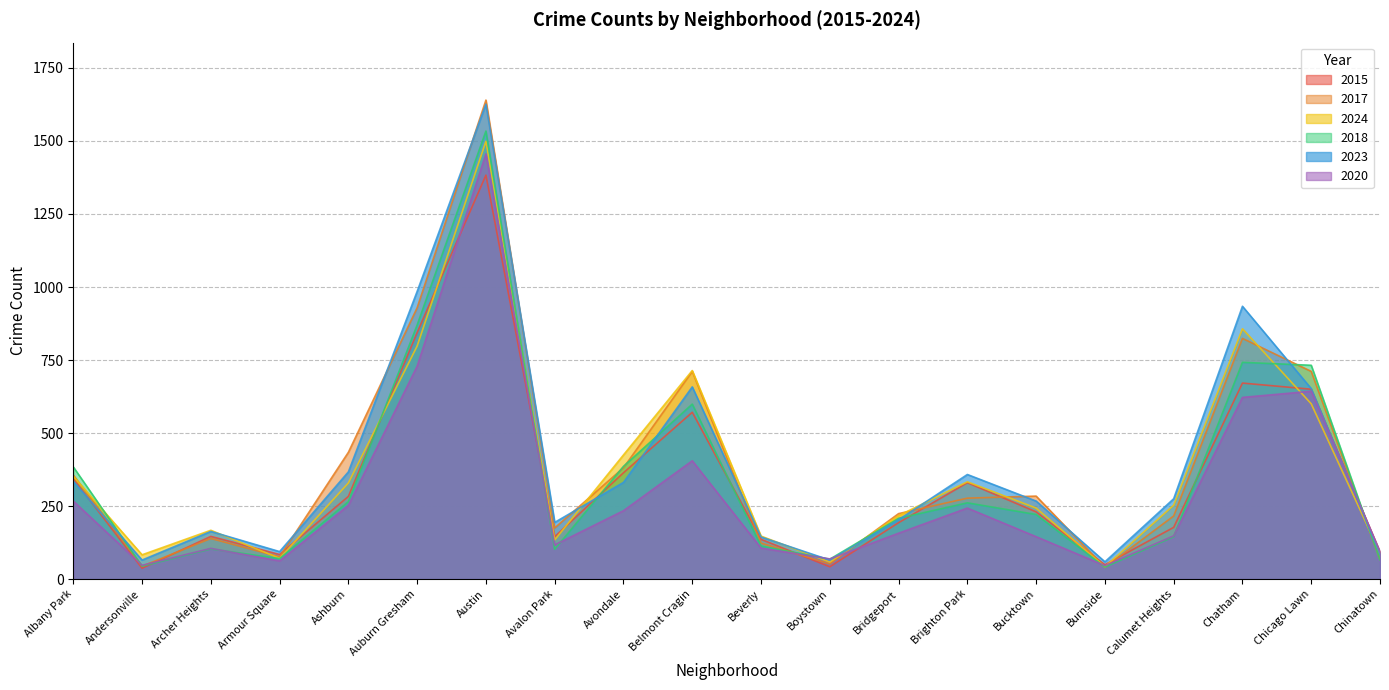

How many values in the 2017 series are below 277?

10